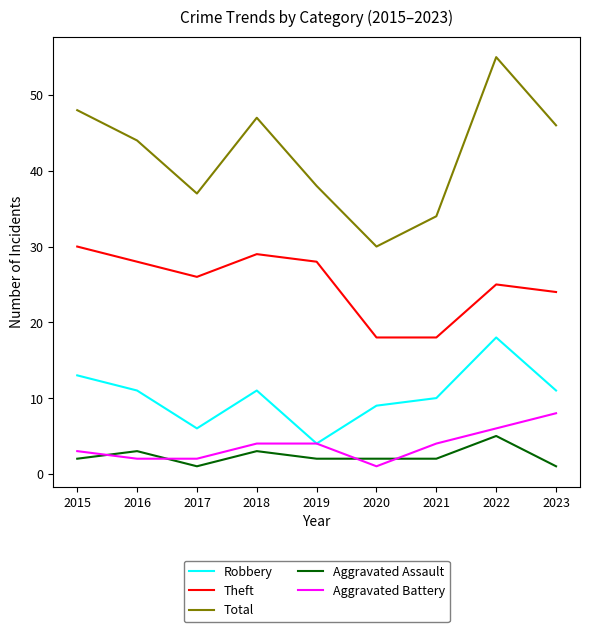

What is the difference between the Aggravated Assault values at 2022 and 2021?

3